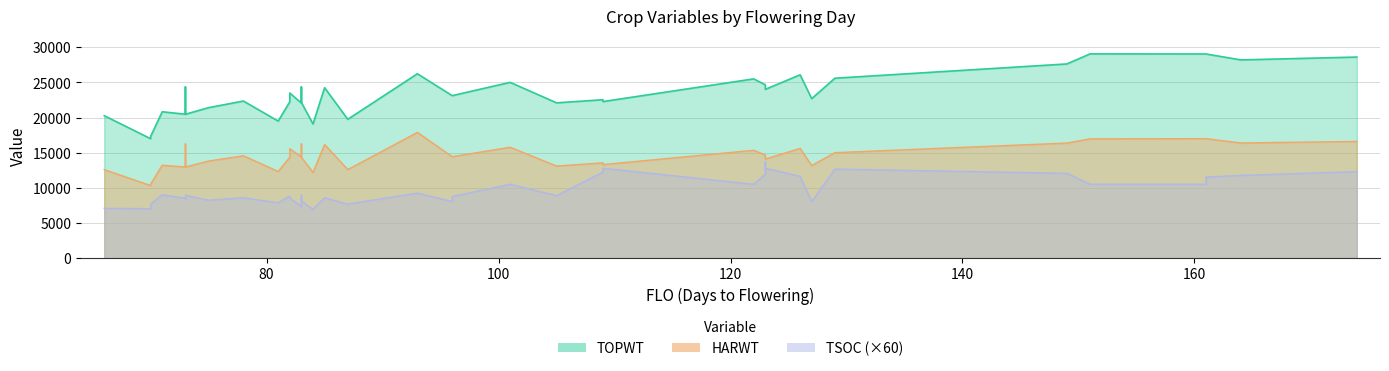

At which category does the chart reach its peak across all series?

151